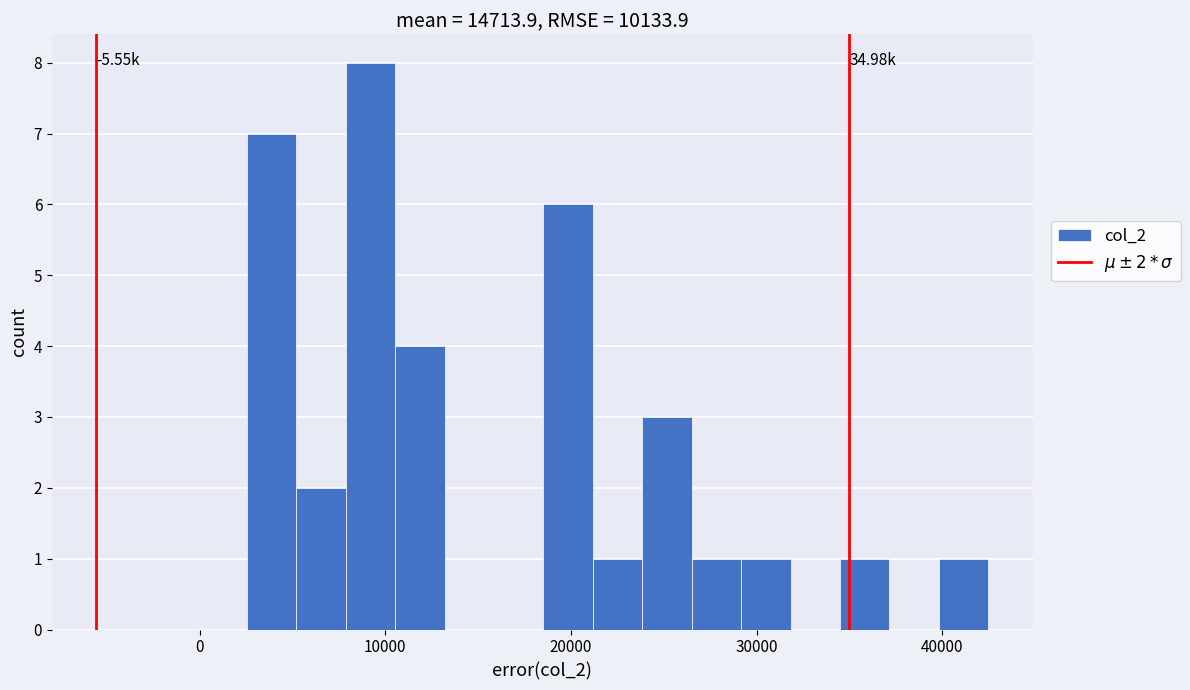

Read against the x-axis, roughly where is the centre of the tallest bar?

9000